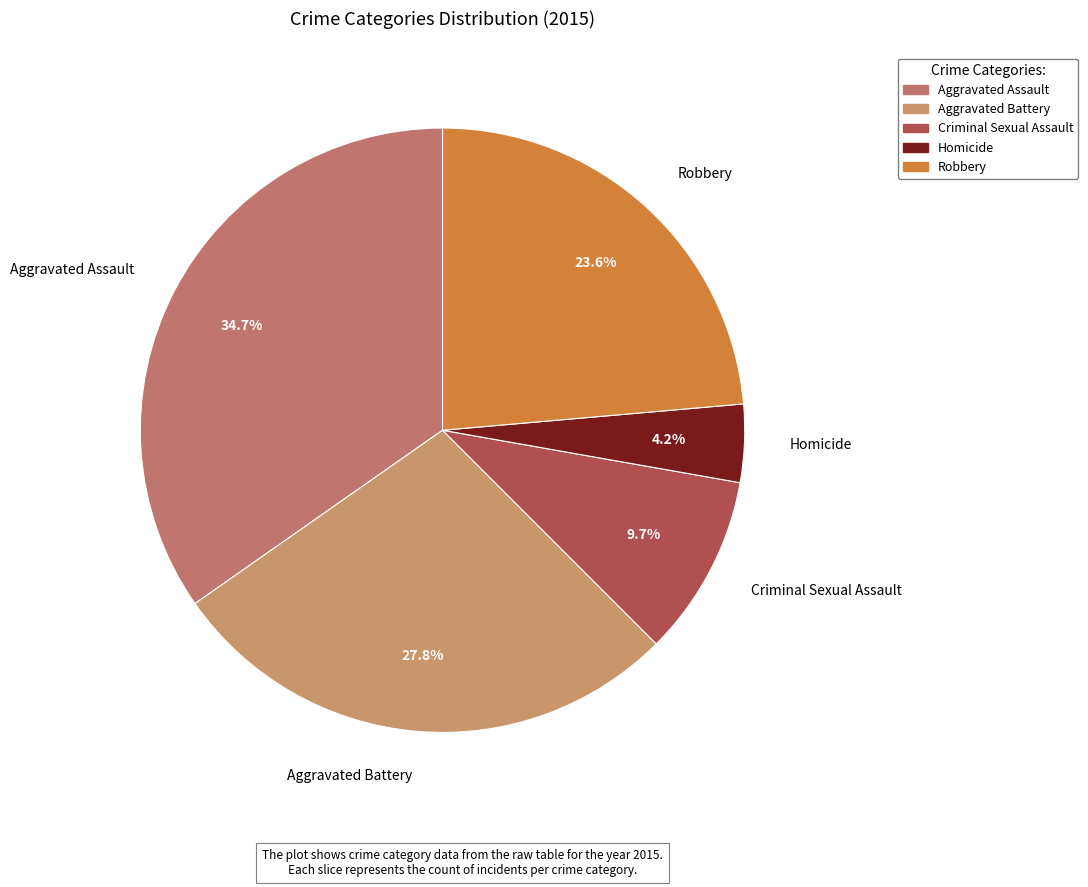

Between Robbery and Homicide, which is larger?

Robbery